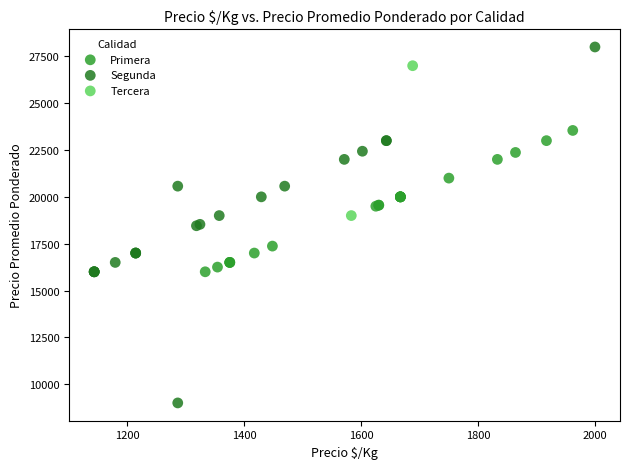

What are all the series names shown in the legend?

Primera, Segunda, Tercera